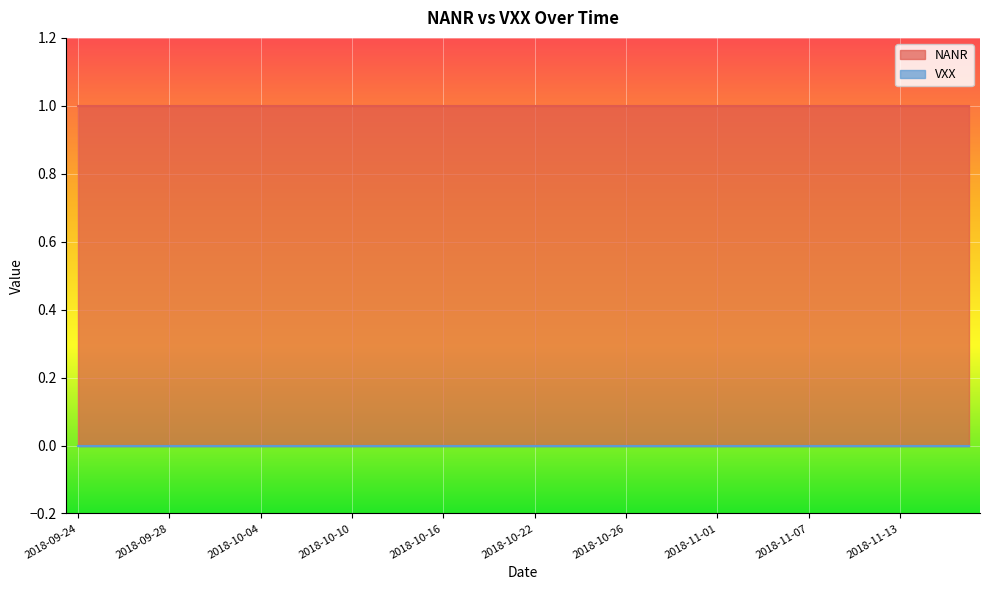

Reading left to right, extract all data points from this chart.

NANR: 1	1	1	1	1	1	1	1	1	1	1	1	1	1	1	1	1	1	1	1	1	1	1	1	1	1	1	1	1	1	1	1	1	1	1	1	1	1	1	1
VXX: 0	0	0	0	0	0	0	0	0	0	0	0	0	0	0	0	0	0	0	0	0	0	0	0	0	0	0	0	0	0	0	0	0	0	0	0	0	0	0	0